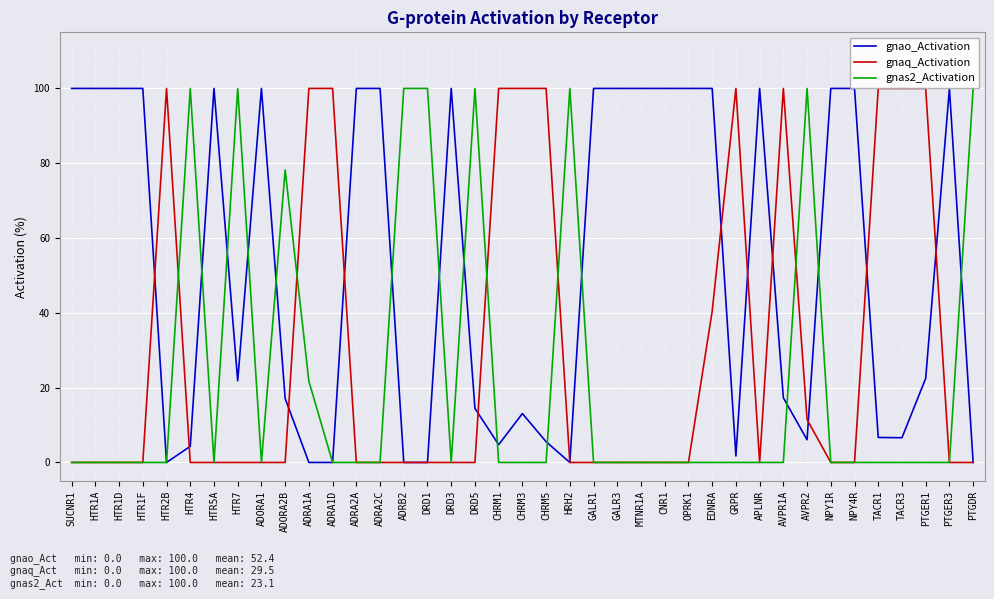

List the series in order of their overall mean, highest first.

gnao_Activation, gnaq_Activation, gnas2_Activation